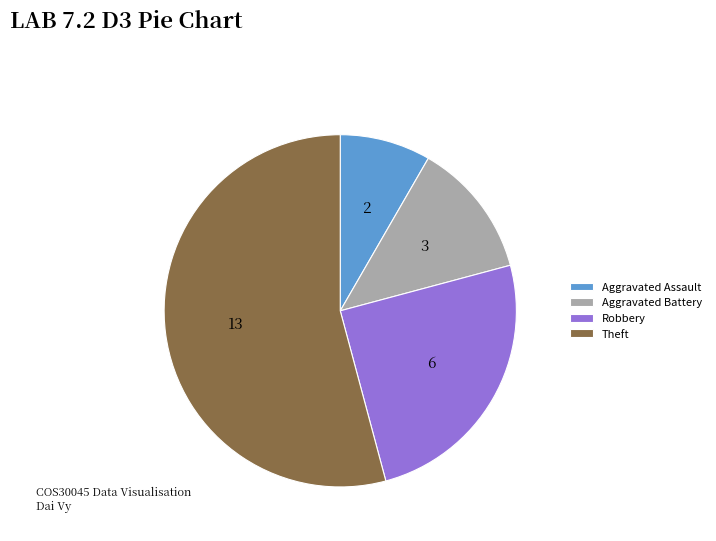

Between Aggravated Assault and Robbery, which is larger?

Robbery